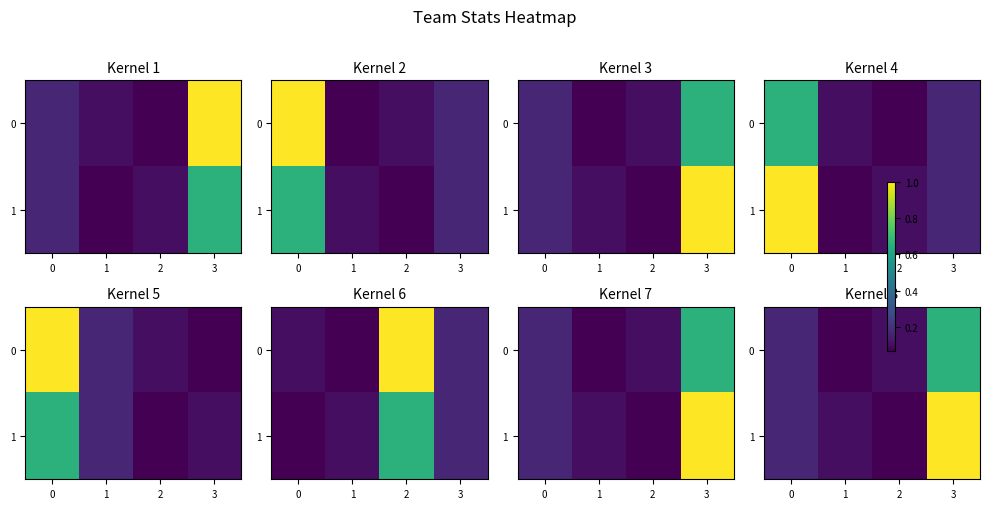

Rank the categories by 1 value from lowest to highest.

2, 1, 0, 3